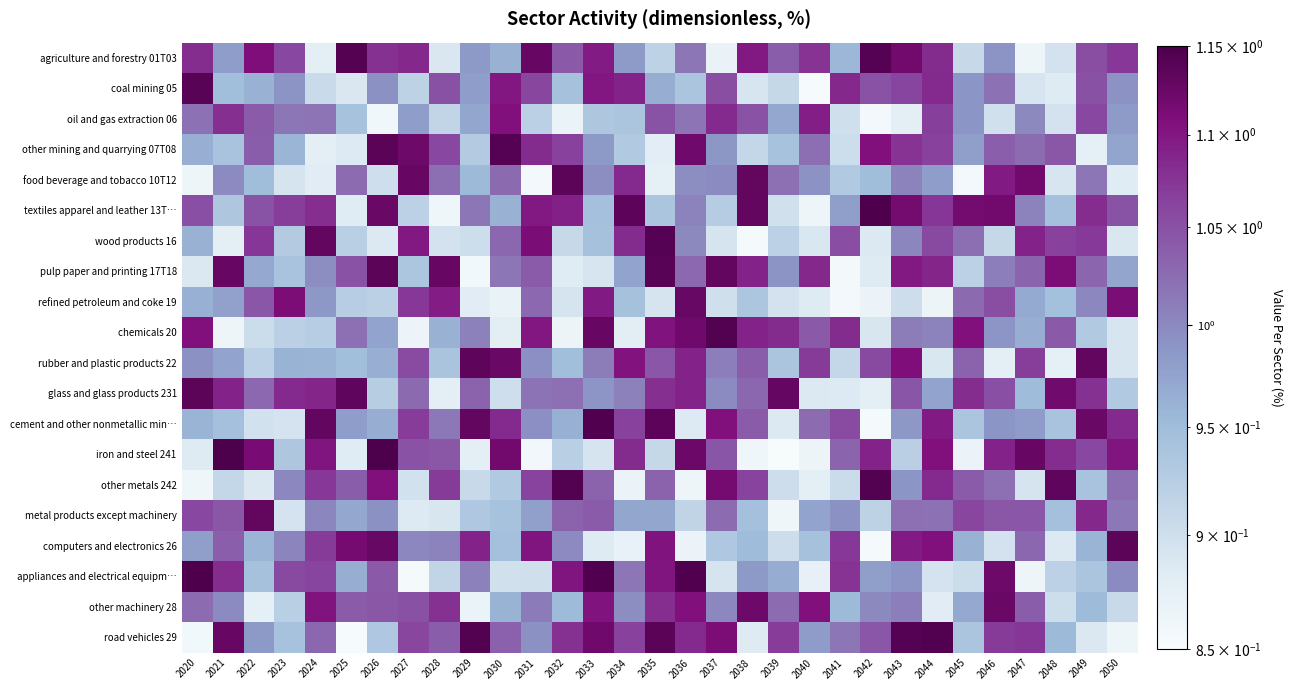

Rank the series by their maximum value, from highest to lowest.

iron and steel 241, appliances and electrical equipm…, textiles apparel and leather 13T…, cement and other nonmetallic min…, road vehicles 29, other metals 242, chemicals 20, agriculture and forestry 01T03, wood products 16, other mining and quarrying 07T08, coal mining 05, pulp paper and printing 17T18, glass and glass products 231, food beverage and tobacco 10T12, computers and electronics 26, rubber and plastic products 22, metal products except machinery, refined petroleum and coke 19, other machinery 28, oil and gas extraction 06